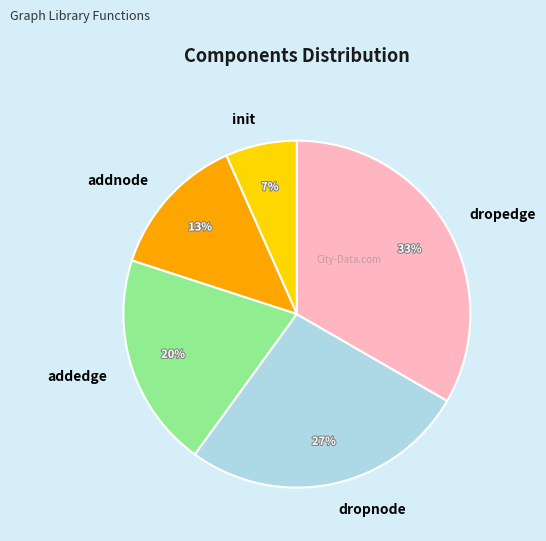

Is addnode the majority of the pie?

No